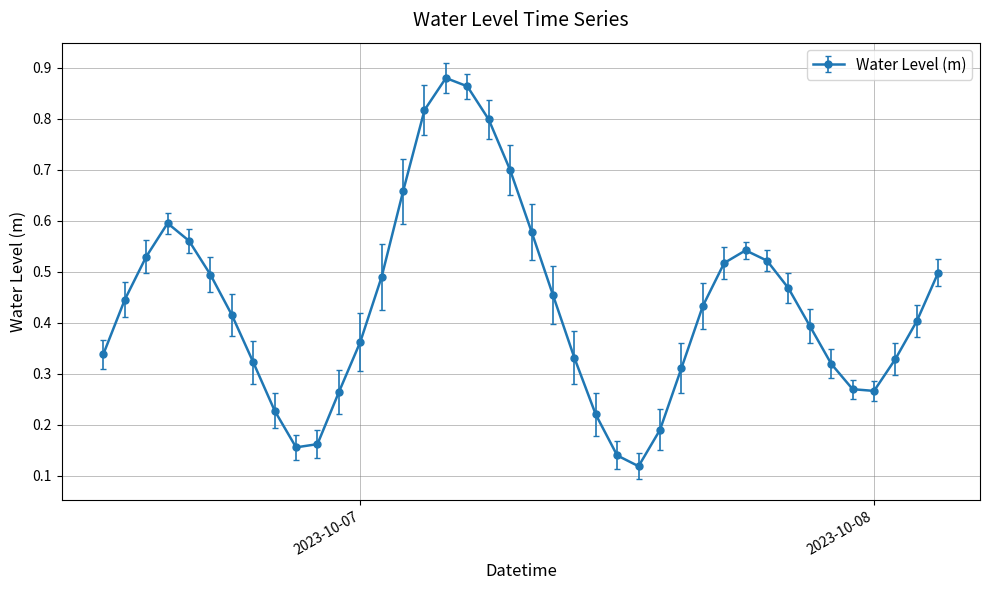

What is the sum of all values?

17.4